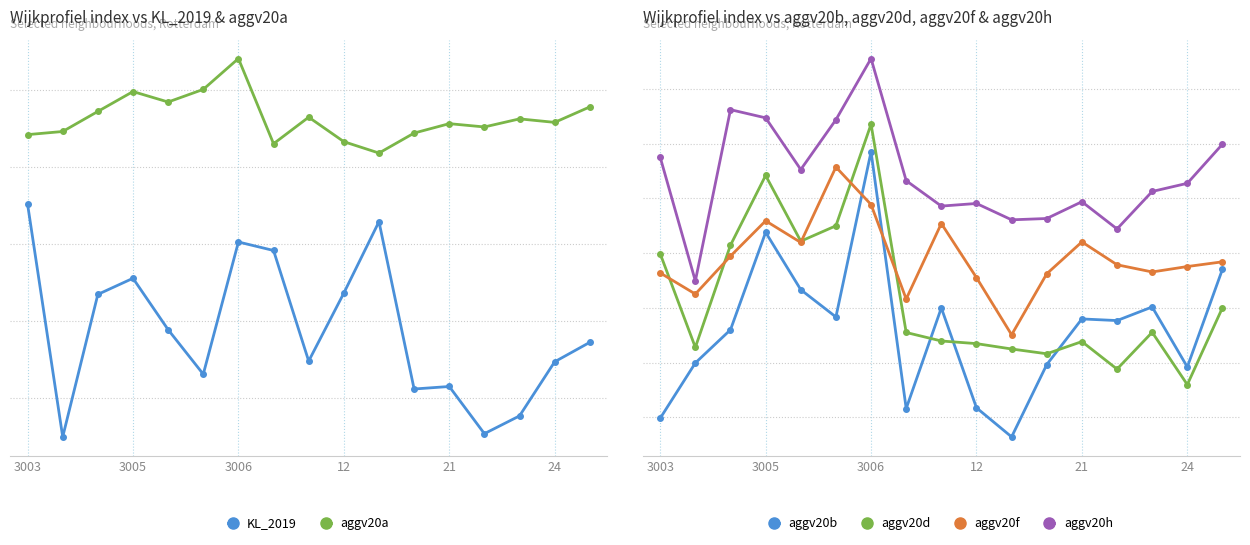

At which category is the sum across all series the highest?

3006